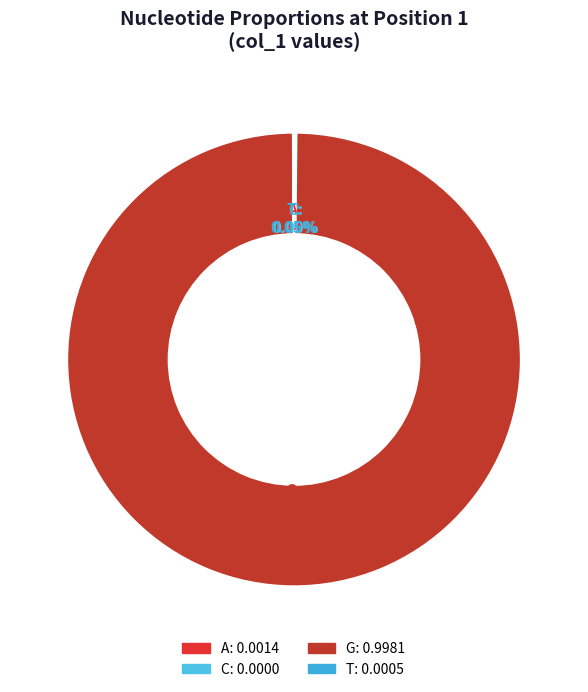

Is there any slice that represents more than half of the pie?

Yes